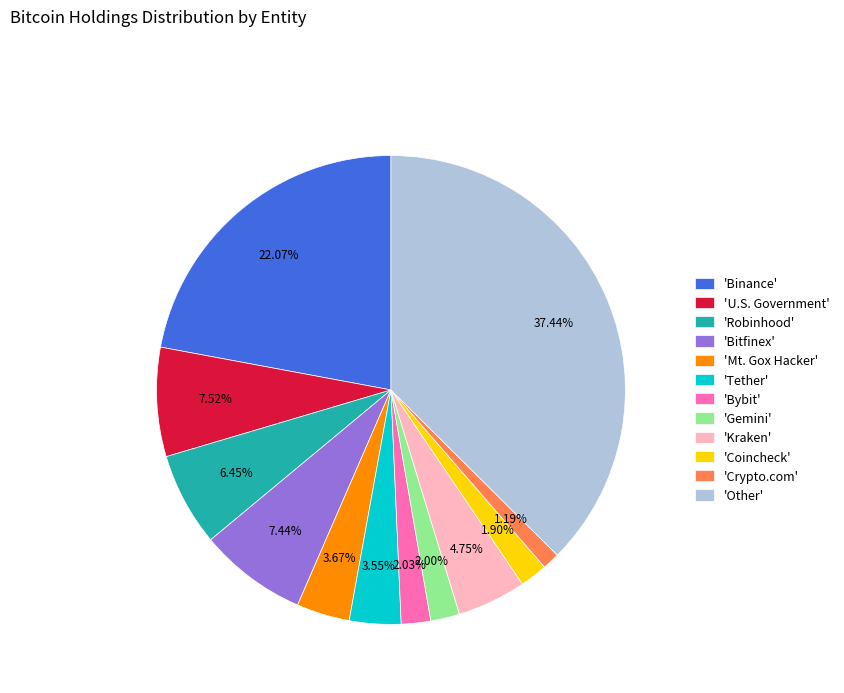

Which slice is the largest?

'Other'